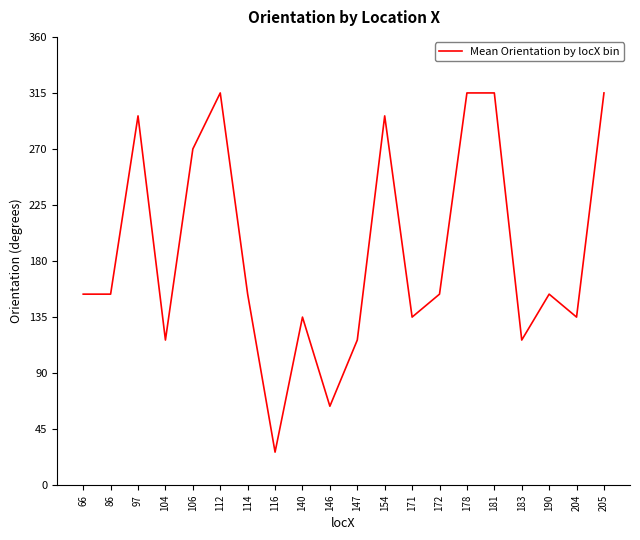

The chart shows a value of 315.0 at 181. True or false?

True